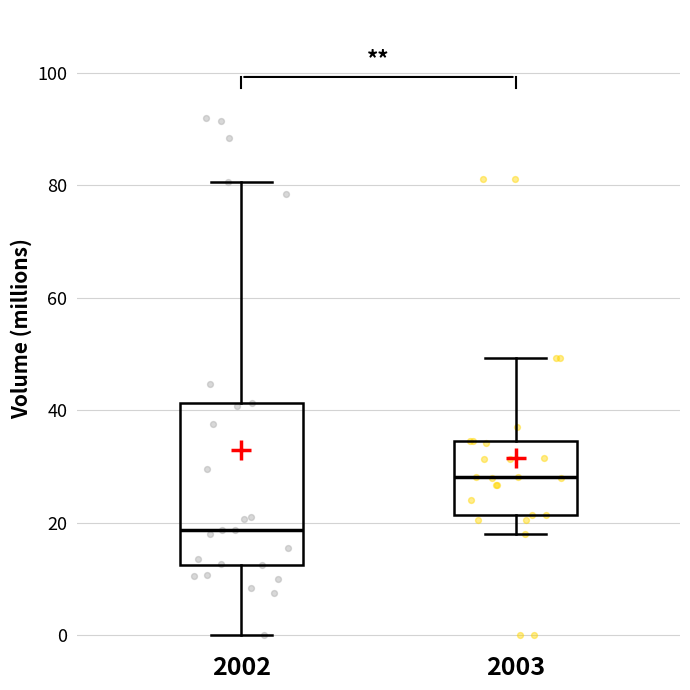

Comparing the boxes themselves (not the whiskers), which one is the tallest?

2002